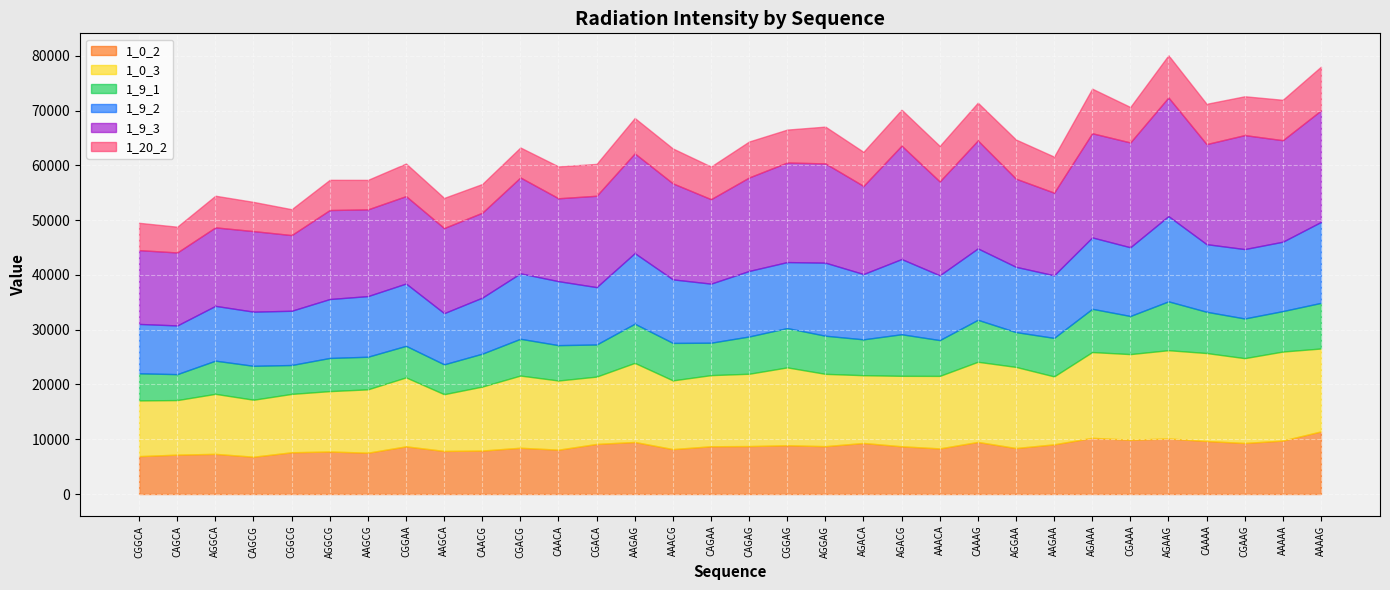

Rank the series at AAGAG from lowest to highest value.

1_20_2, 1_9_1, 1_0_2, 1_9_2, 1_0_3, 1_9_3